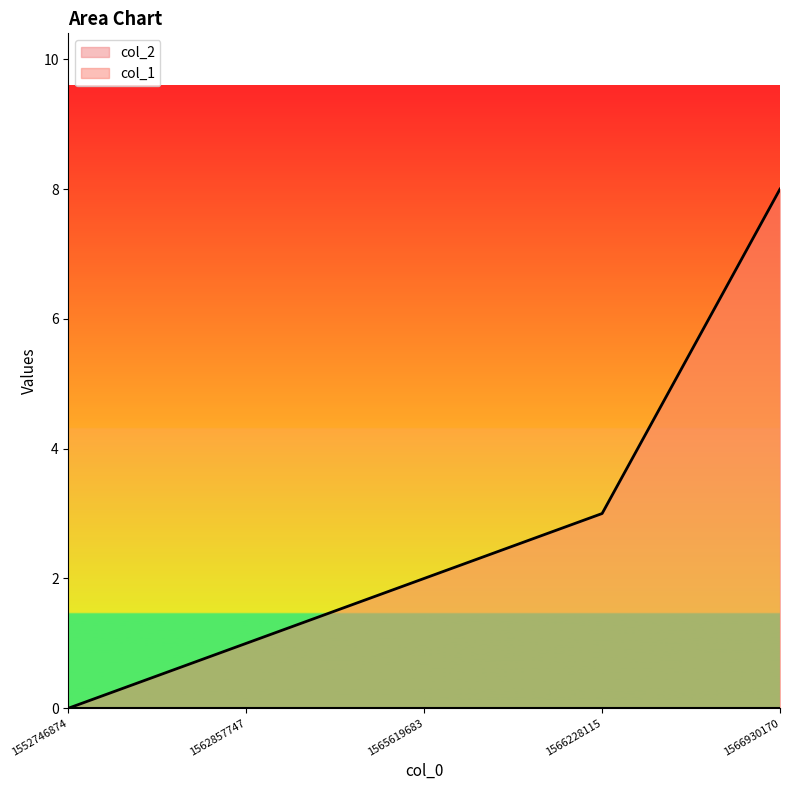

How many lines are shown in the chart?

2